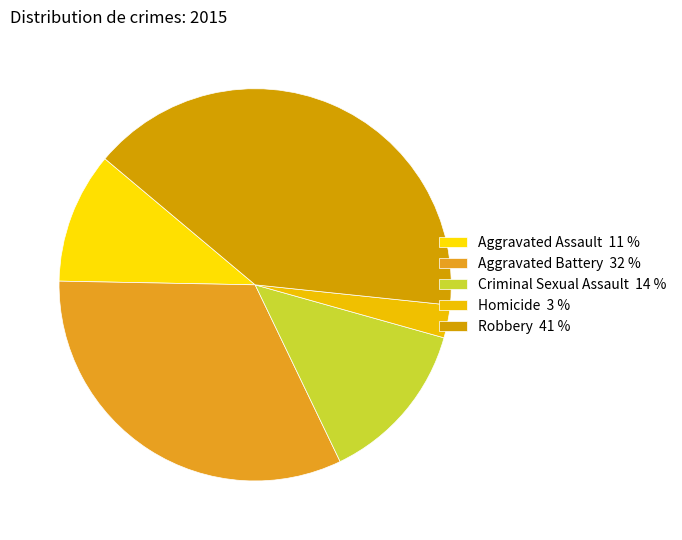

Does Homicide represent more than half of the total?

No